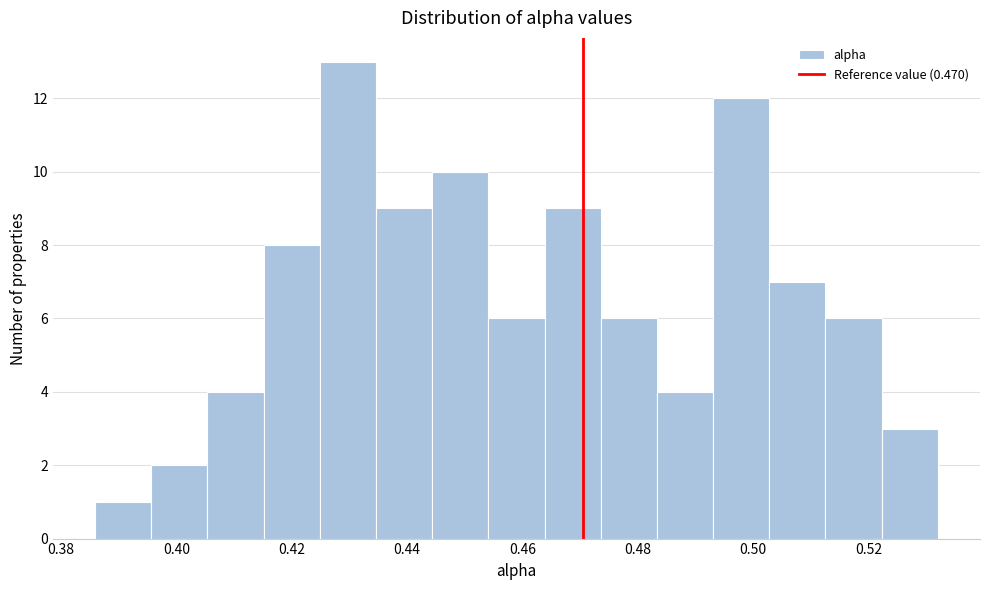

What is the height of the bar covering 0.434 to 0.444 on the x-axis? Neither the bar edges nor the heights are printed on the chart, so give them approximately, as read against the axes.

9